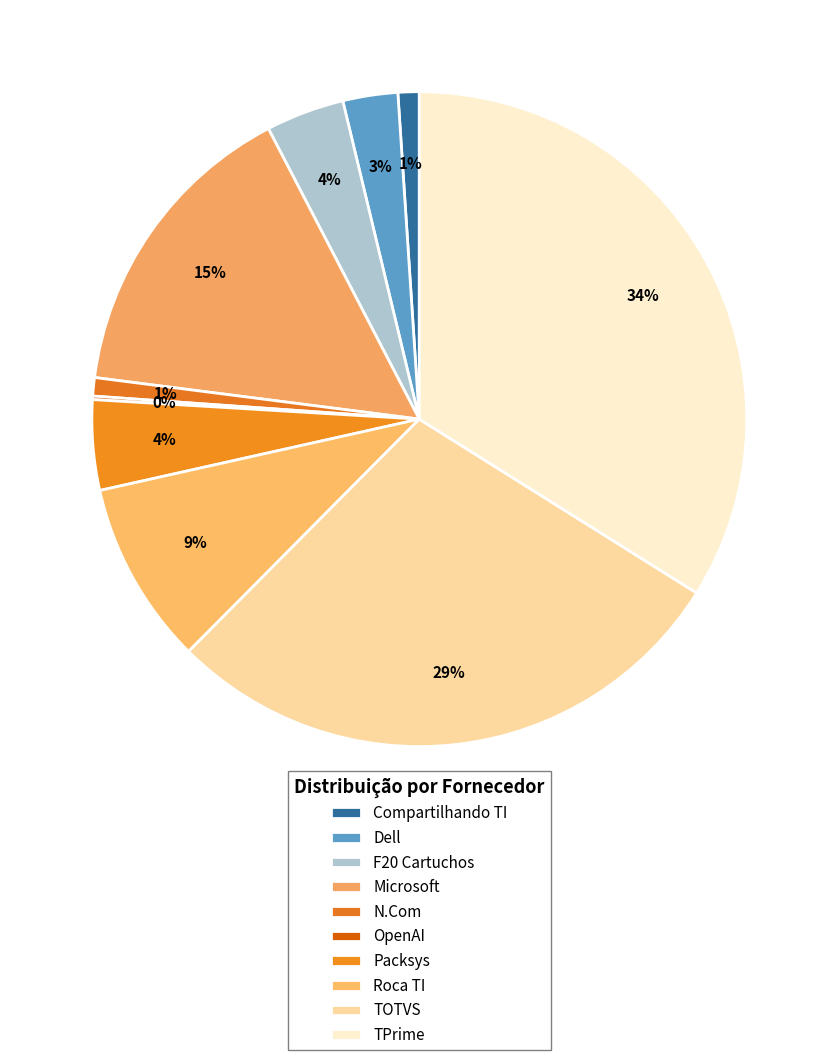

Is there a majority slice in this chart?

No